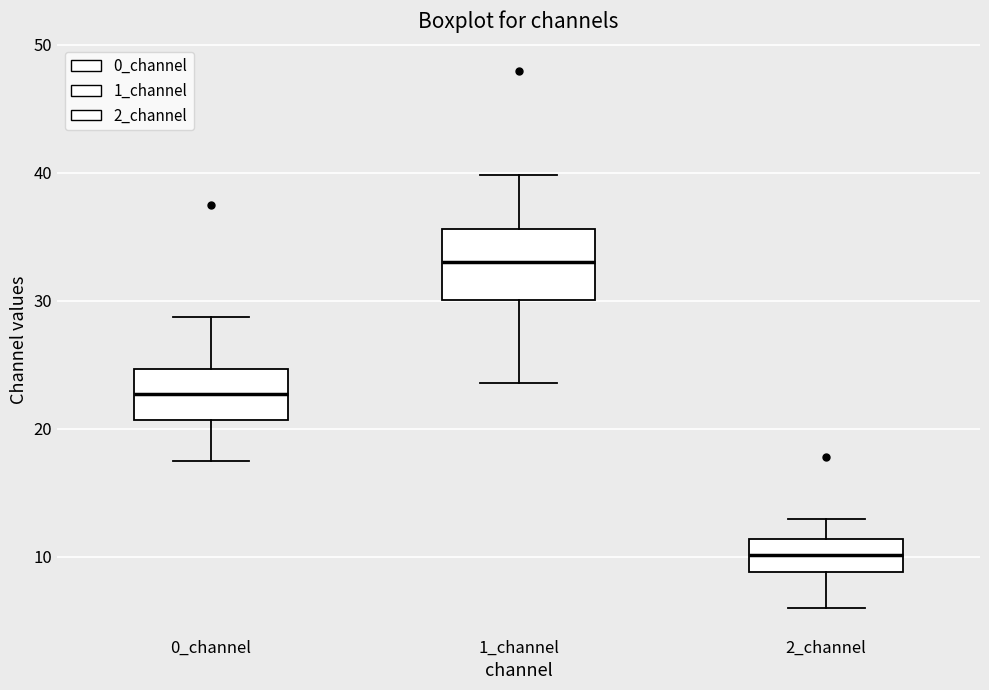

Reading left to right, transcribe this box plot: for each box, give where its median line is, the range the box spans, and where its two whiskers end, as read against the y-axis. The values are not printed on the chart, so give them approximately, as read against the axis.

0_channel: median 23, box 21 to 25, whiskers 18 to 29
1_channel: median 33, box 30 to 36, whiskers 24 to 40
2_channel: median 10, box 9 to 11, whiskers 6 to 13